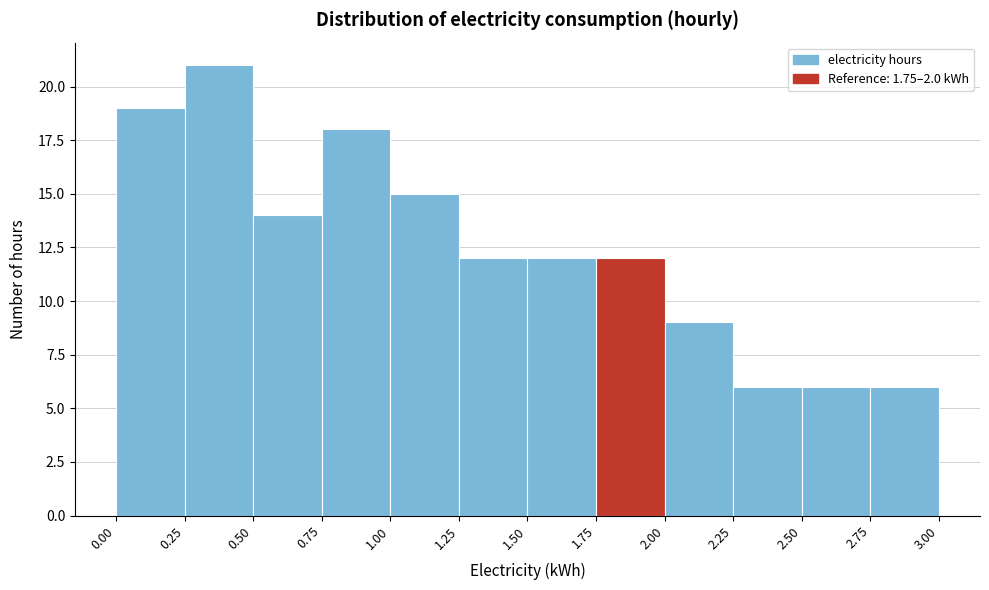

Reading left to right, list every bar in this chart as the range it spans on the x-axis followed by its height. The values are not printed on the chart, so give them approximately, as read against the axis.

0.00 to 0.25: 19
0.25 to 0.50: 21
0.50 to 0.75: 14
0.75 to 1.00: 18
1.00 to 1.25: 15
1.25 to 1.50: 12
1.50 to 1.75: 12
1.75 to 2.00: 12
2.00 to 2.25: 9
2.25 to 2.50: 6
2.50 to 2.75: 6
2.75 to 3.00: 6